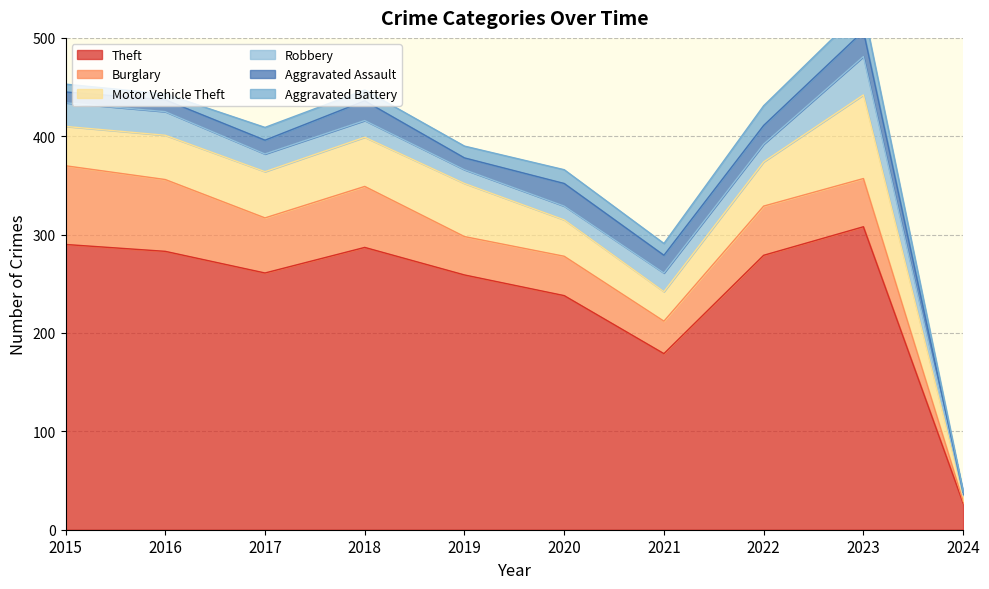

What is the difference between the maximum and minimum values in the Aggravated Battery series?

22